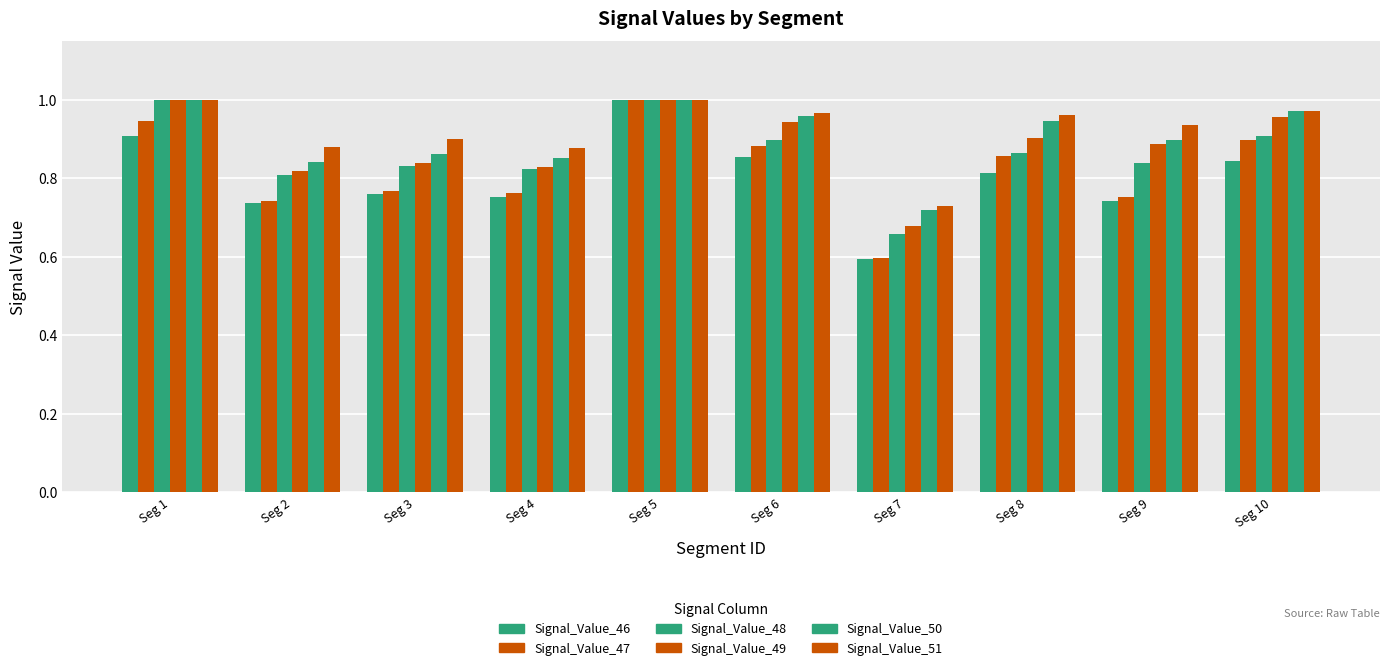

Reading right to left, transcribe all the data shown in this chart.

Signal_Value_46: Seg 10=0.8	Seg 9=0.7	Seg 8=0.8	Seg 7=0.6	Seg 6=0.9	Seg 5=1.0	Seg 4=0.8	Seg 3=0.8	Seg 2=0.7	Seg 1=0.9
Signal_Value_47: Seg 10=0.9	Seg 9=0.8	Seg 8=0.9	Seg 7=0.6	Seg 6=0.9	Seg 5=1.0	Seg 4=0.8	Seg 3=0.8	Seg 2=0.7	Seg 1=0.9
Signal_Value_48: Seg 10=0.9	Seg 9=0.8	Seg 8=0.9	Seg 7=0.7	Seg 6=0.9	Seg 5=1.0	Seg 4=0.8	Seg 3=0.8	Seg 2=0.8	Seg 1=1.0
Signal_Value_49: Seg 10=1.0	Seg 9=0.9	Seg 8=0.9	Seg 7=0.7	Seg 6=0.9	Seg 5=1.0	Seg 4=0.8	Seg 3=0.8	Seg 2=0.8	Seg 1=1.0
Signal_Value_50: Seg 10=1.0	Seg 9=0.9	Seg 8=0.9	Seg 7=0.7	Seg 6=1.0	Seg 5=1.0	Seg 4=0.9	Seg 3=0.9	Seg 2=0.8	Seg 1=1.0
Signal_Value_51: Seg 10=1.0	Seg 9=0.9	Seg 8=1.0	Seg 7=0.7	Seg 6=1.0	Seg 5=1.0	Seg 4=0.9	Seg 3=0.9	Seg 2=0.9	Seg 1=1.0